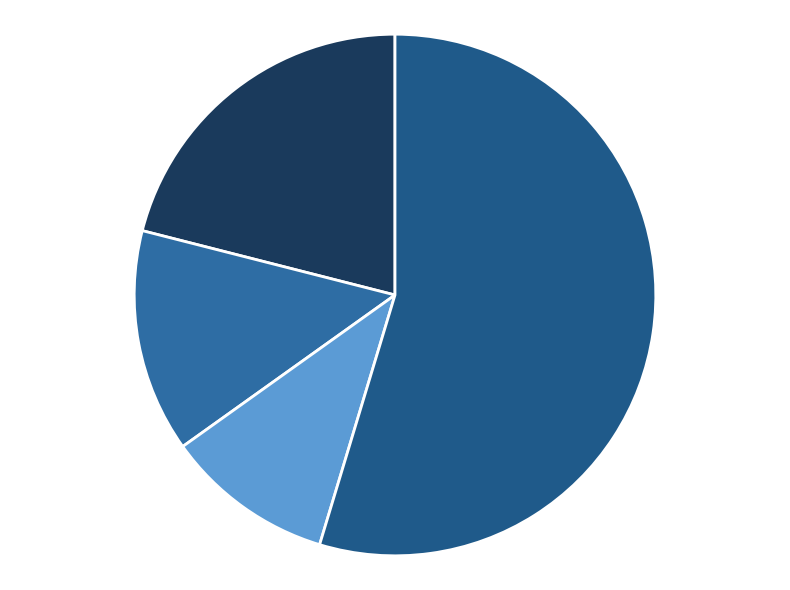

Count the number of slices in the pie.

4